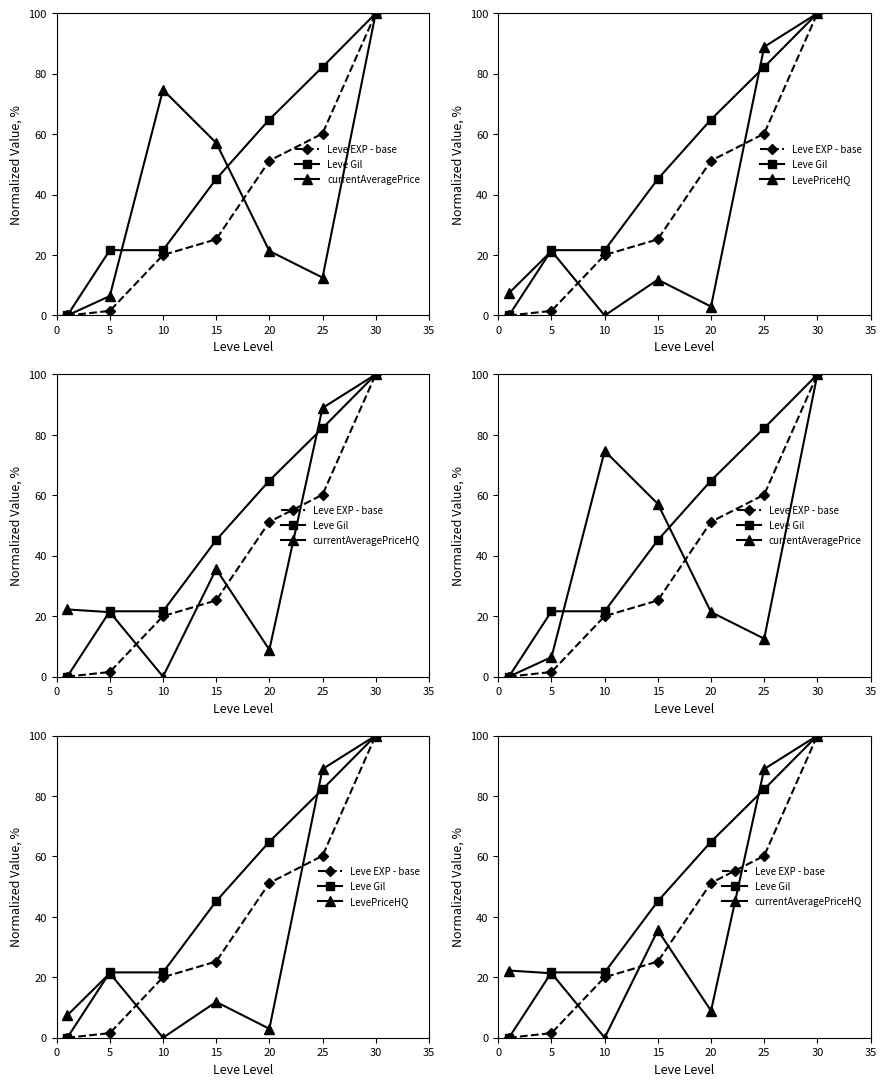

What is the average value of the LevePriceHQ series?

33.2